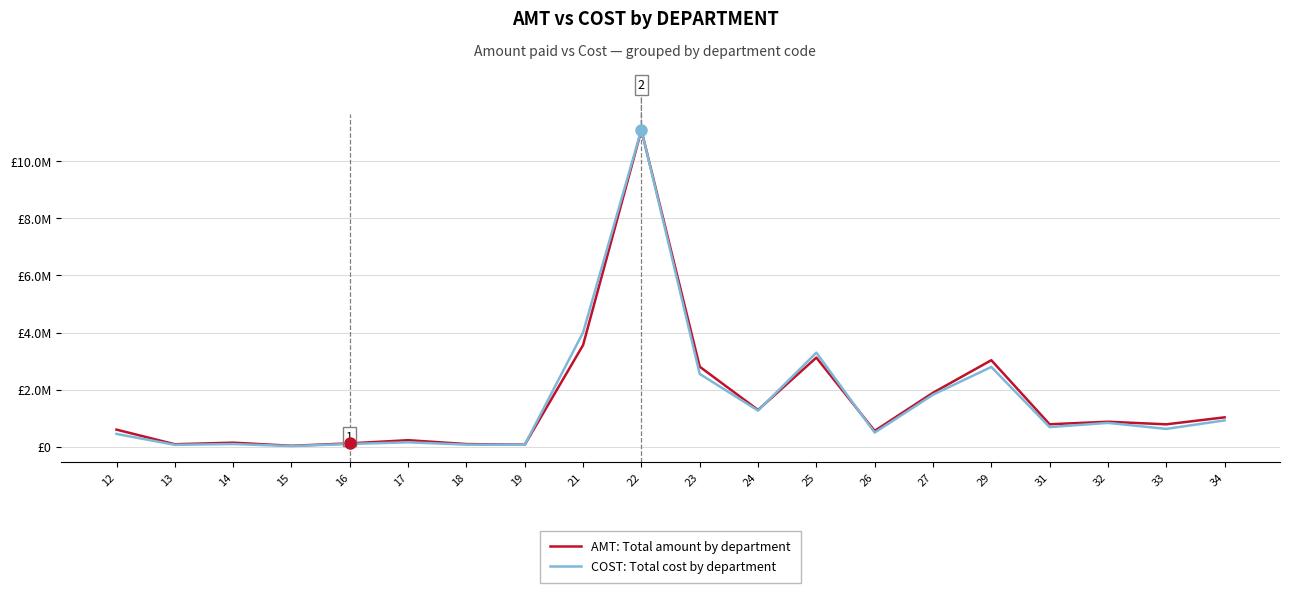

What is the difference between the AMT: Total amount by department values at 18 and 34?

934795.6